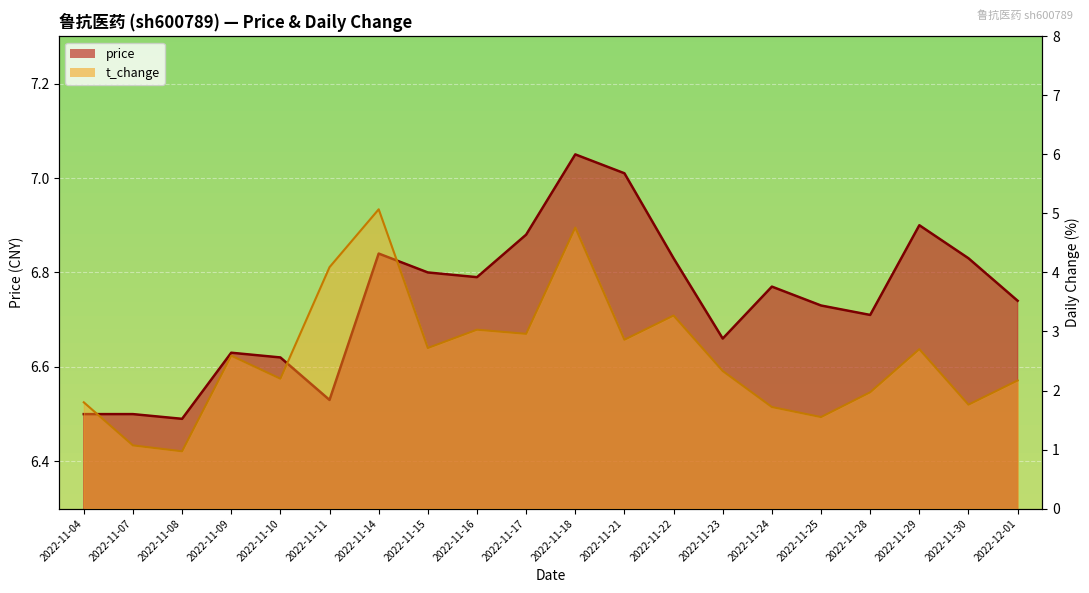

What is the label of the 11th point from the right?

2022-11-17